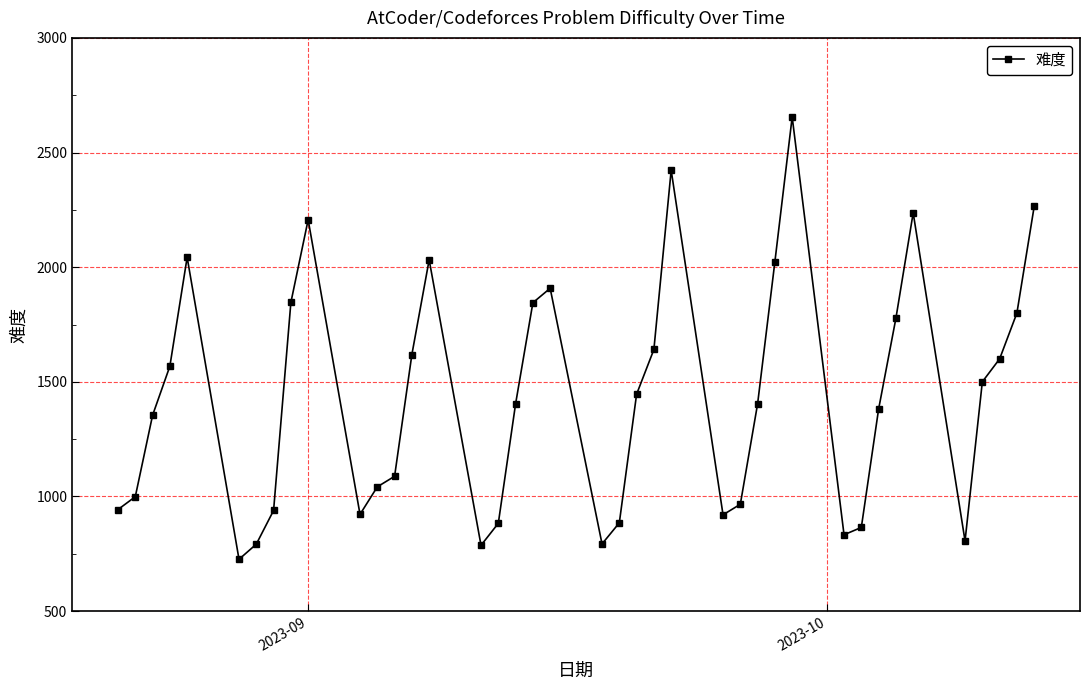

True or false: the data has more than 2 interior local peaks.

True